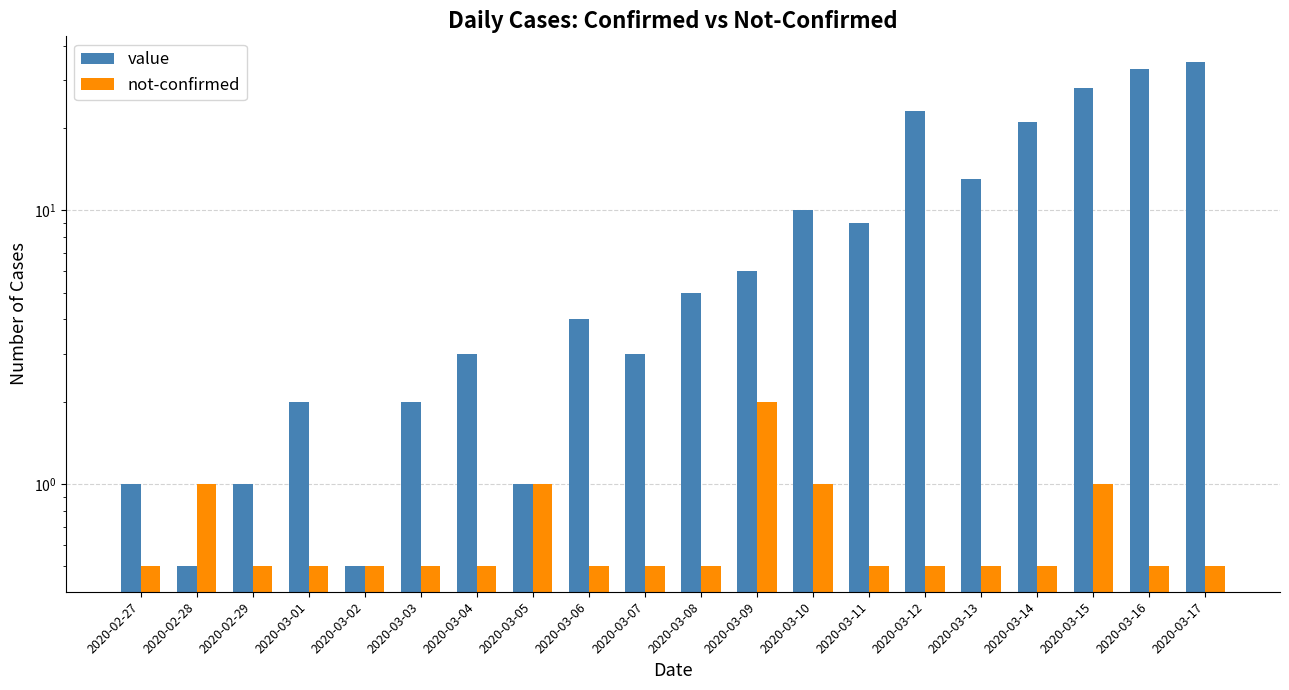

Reading right to left, extract all data points from this chart.

value: 35.0	33.0	28.0	21.0	13.0	23.0	9.0	10.0	6.0	5.0	3.0	4.0	1.0	3.0	2.0	0.5	2.0	1.0	0.5	1.0
not-confirmed: 0.5	0.5	1.0	0.5	0.5	0.5	0.5	1.0	2.0	0.5	0.5	0.5	1.0	0.5	0.5	0.5	0.5	0.5	1.0	0.5